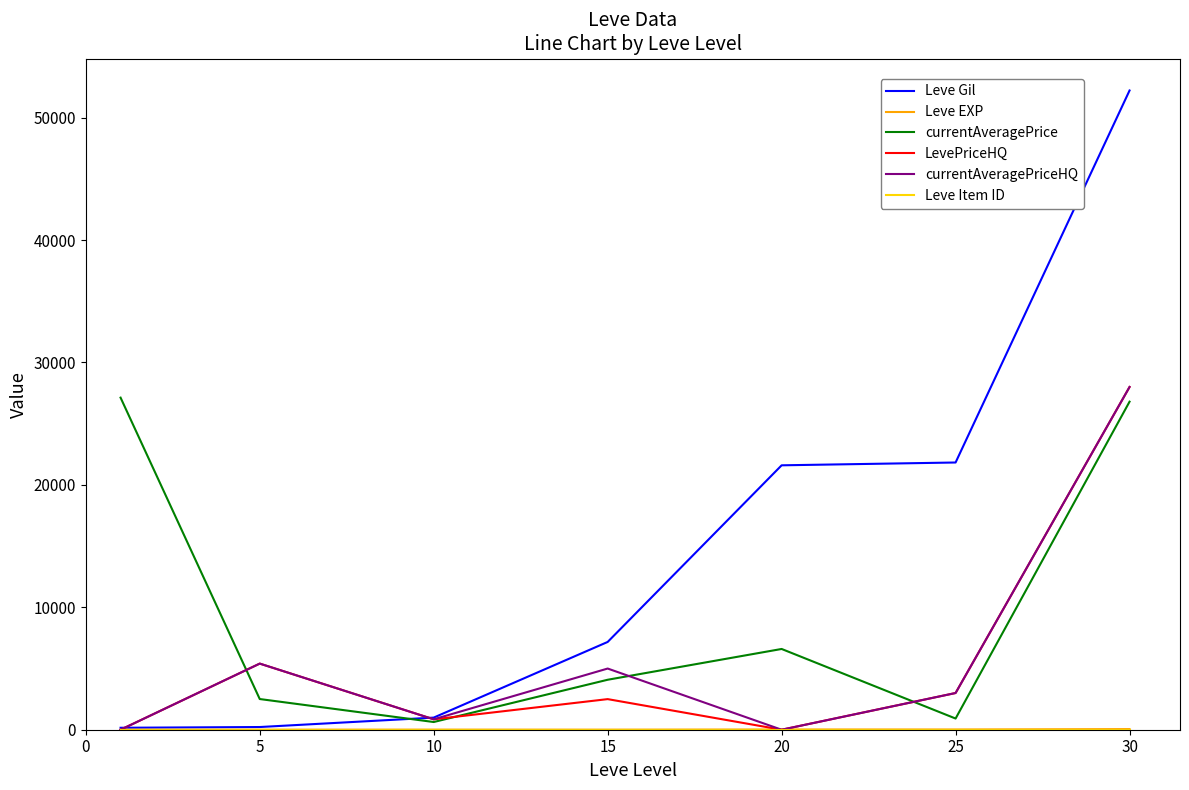

How many series are shown in this chart?

6